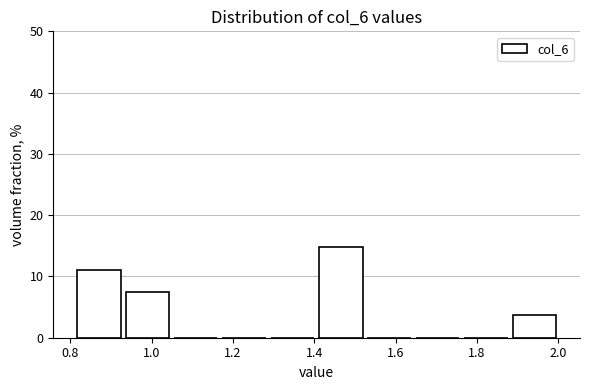

Which range on the x-axis has the tallest bar?

1.40 to 1.52